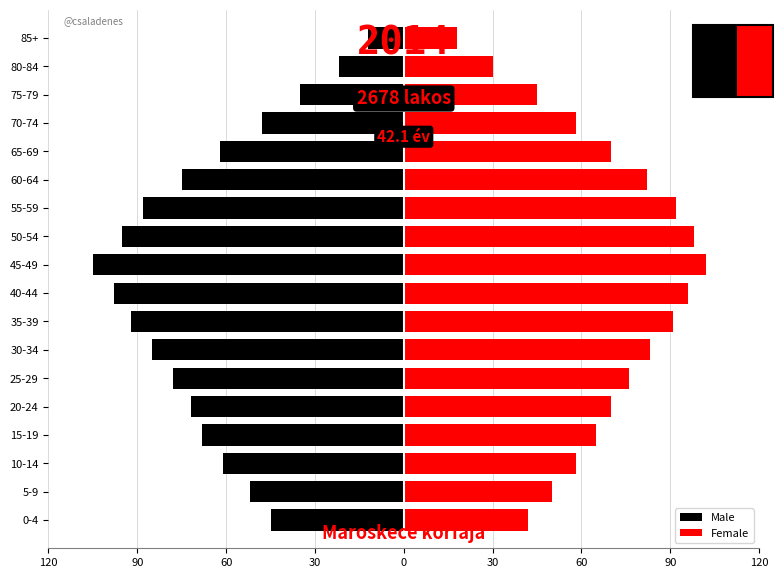

What are all the series names shown in the legend?

Male, Female